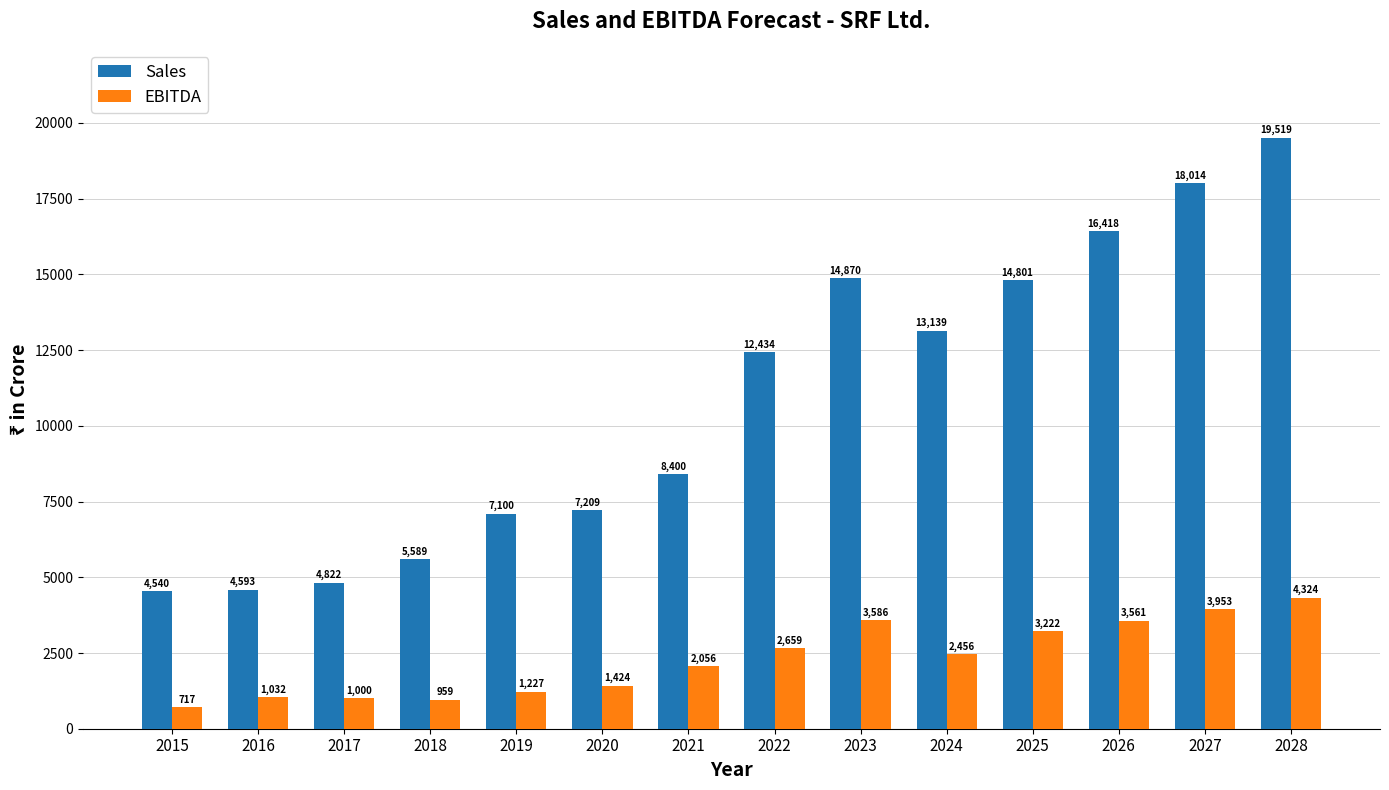

What is the total value across all series at 2016?

5625.0